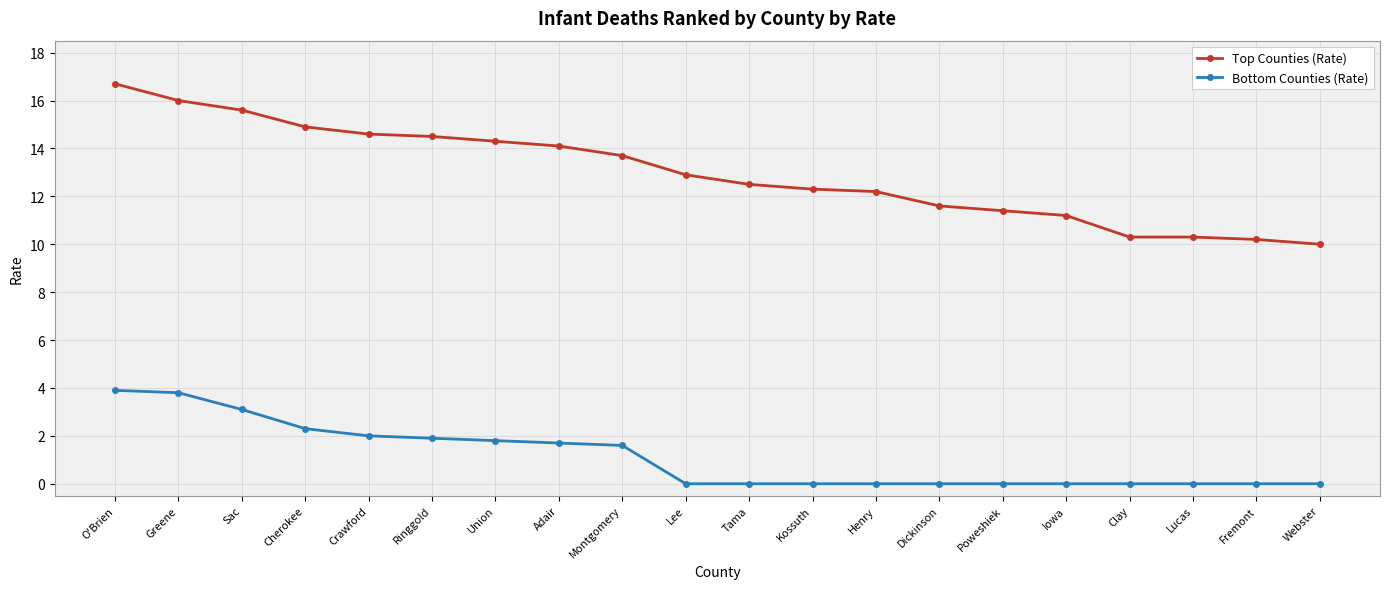

How many lines are shown in the chart?

2